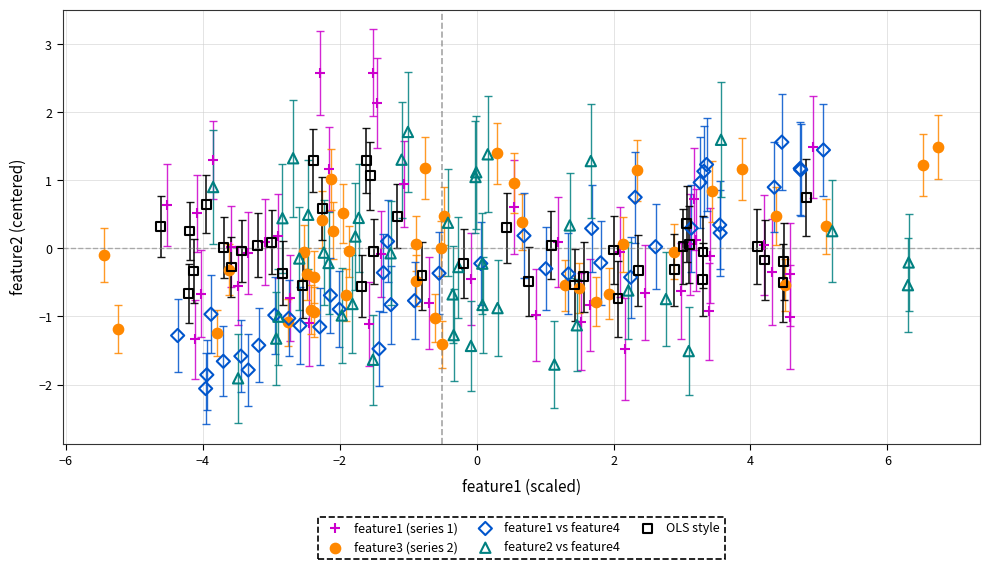

Which series contains the highest Y value?

feature1 (series 1)